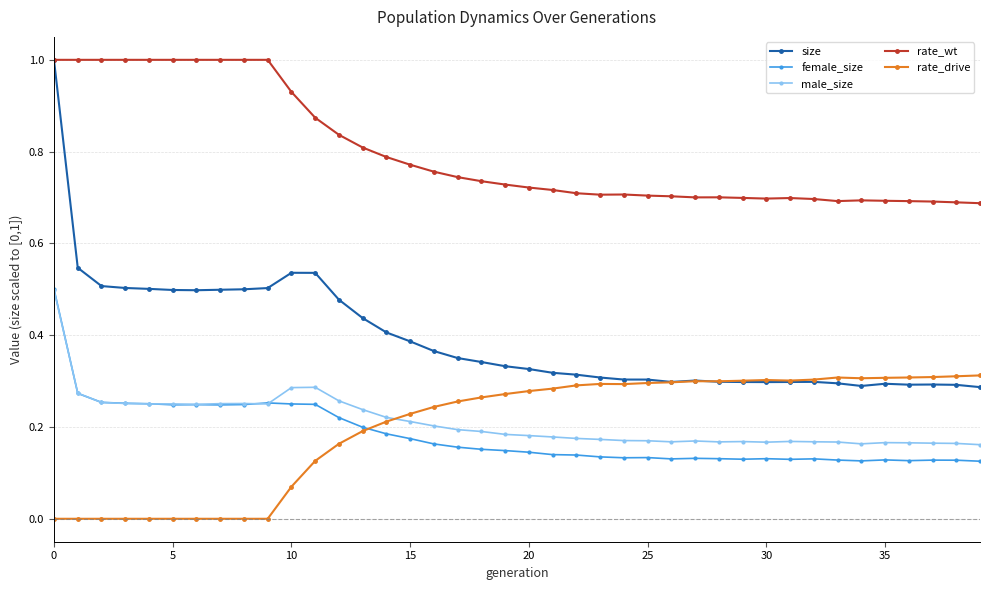

What is the value of the rate_wt point at the 9th from the left?

1.0